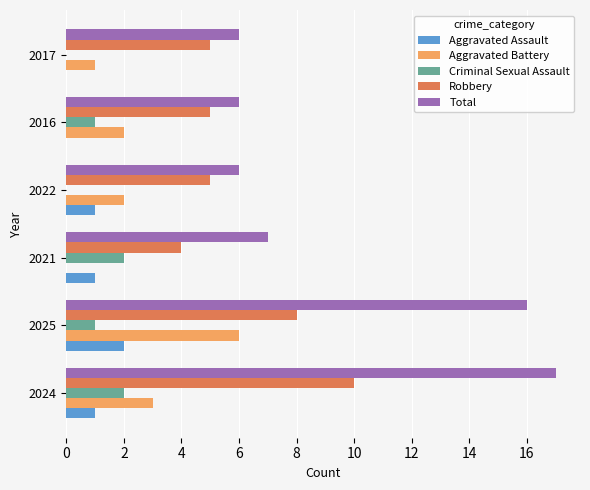

What is the sum of the Total values at 2022 and 2017?

12